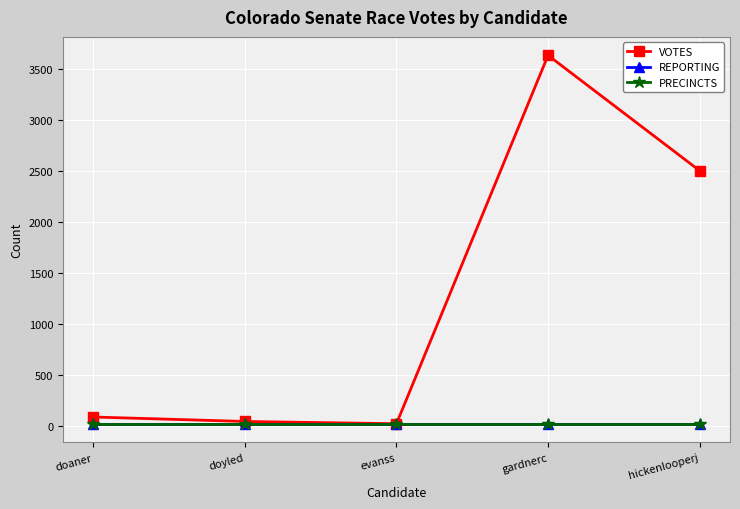

Which series changed the most between doaner and hickenlooperj?

VOTES